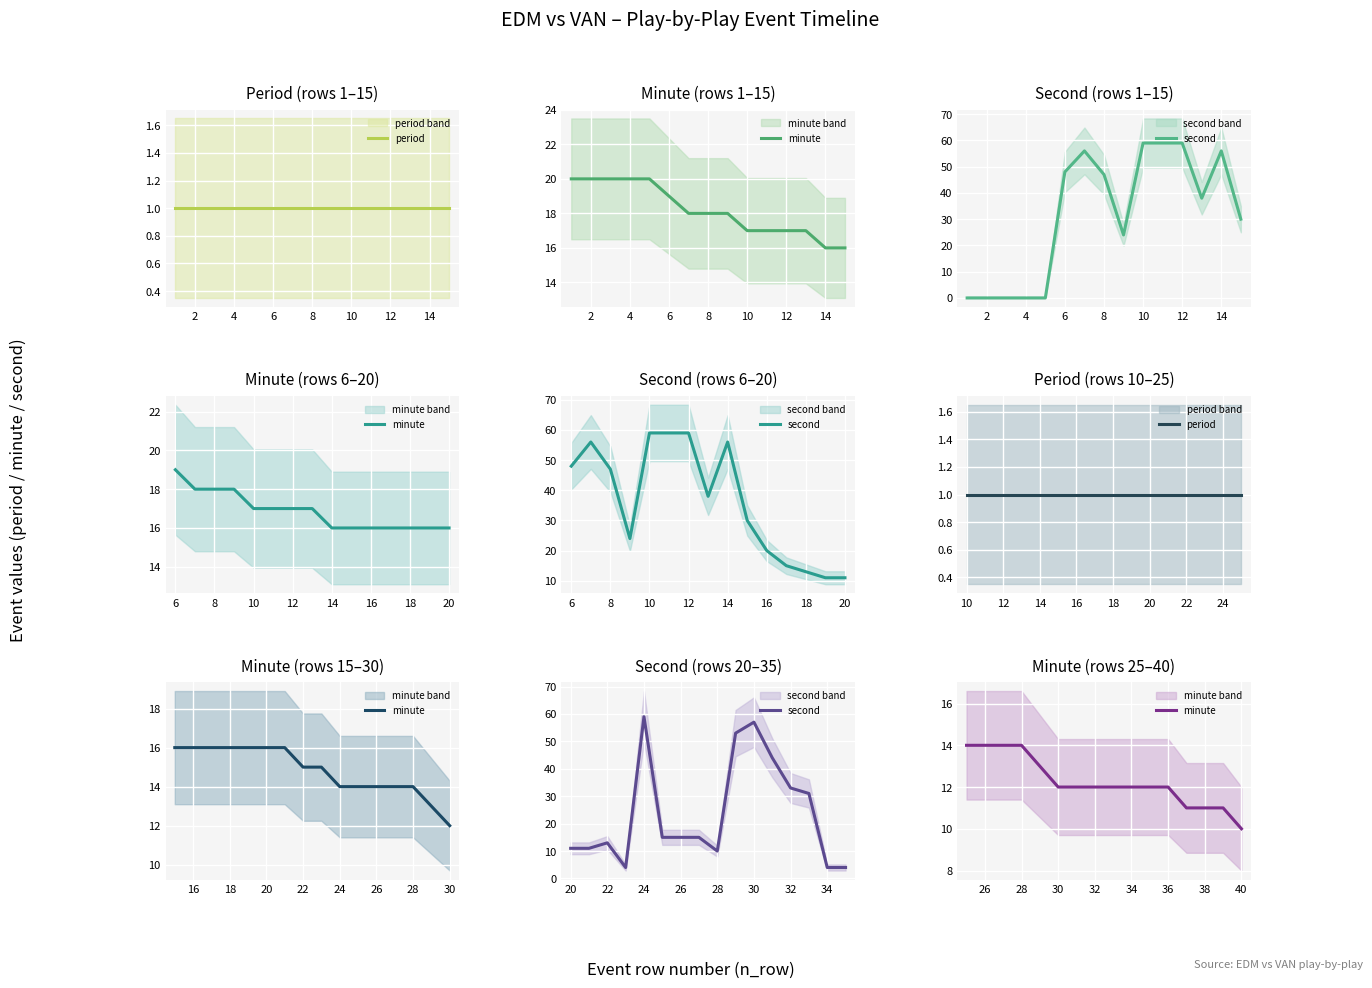

True or false: period and minute intersect in this chart.

False